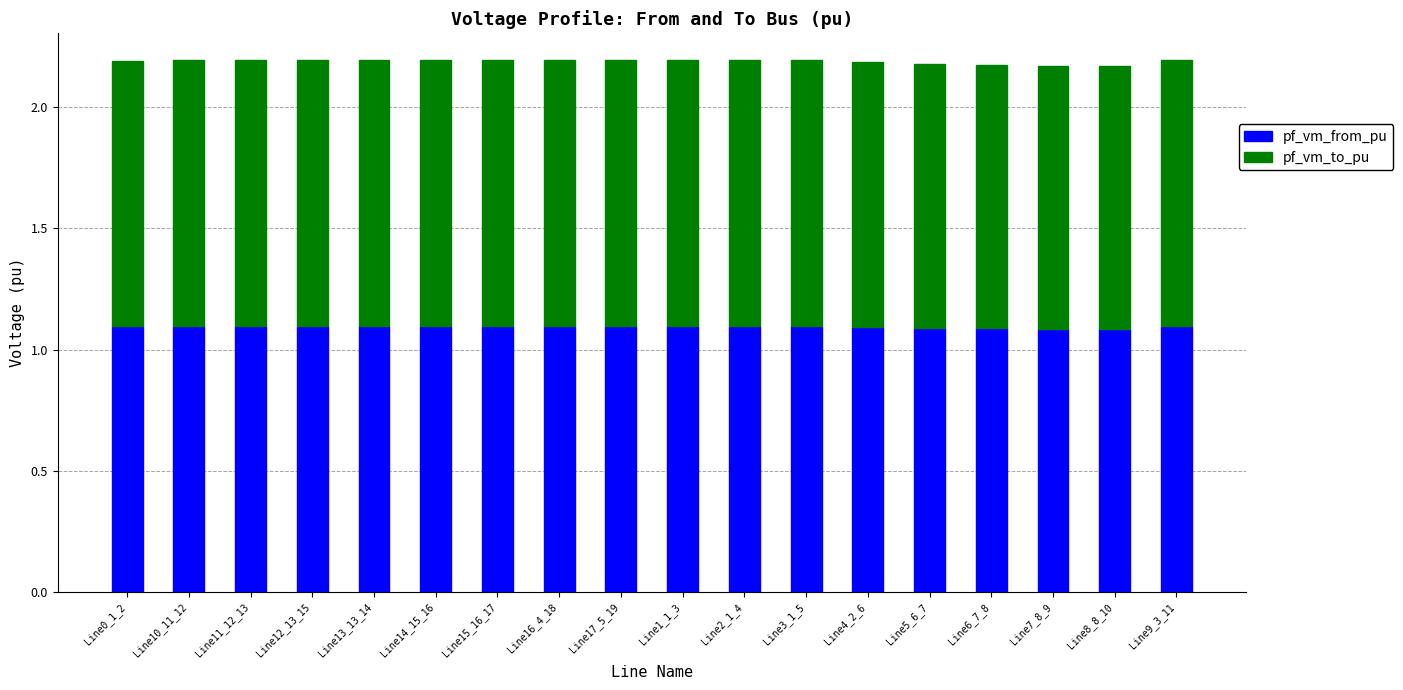

Is it true that pf_vm_from_pu equals 1.1 at Line8_8_10?

True